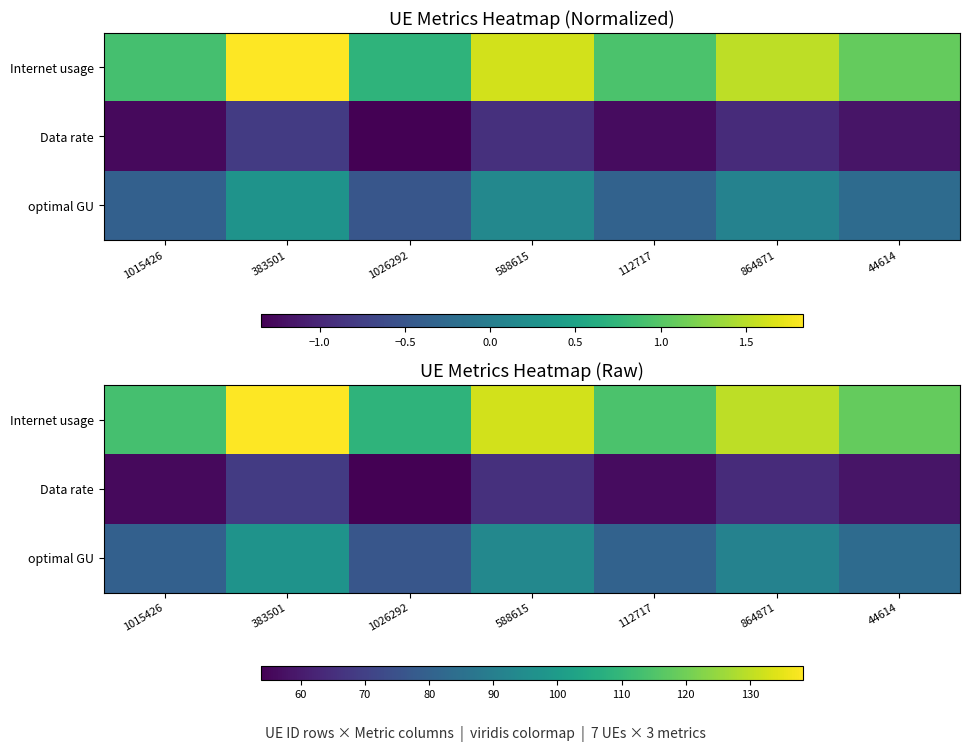

How many series are shown in this chart?

3